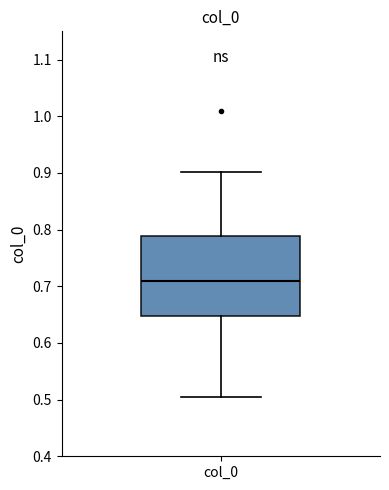

Read this box plot against the y-axis: the position of the median line, the range covered by the box, and the ends of both whiskers. The values are not printed on the chart, so give them approximately, as read against the axis.

median 0.71, box 0.65 to 0.79, whiskers 0.51 to 0.90